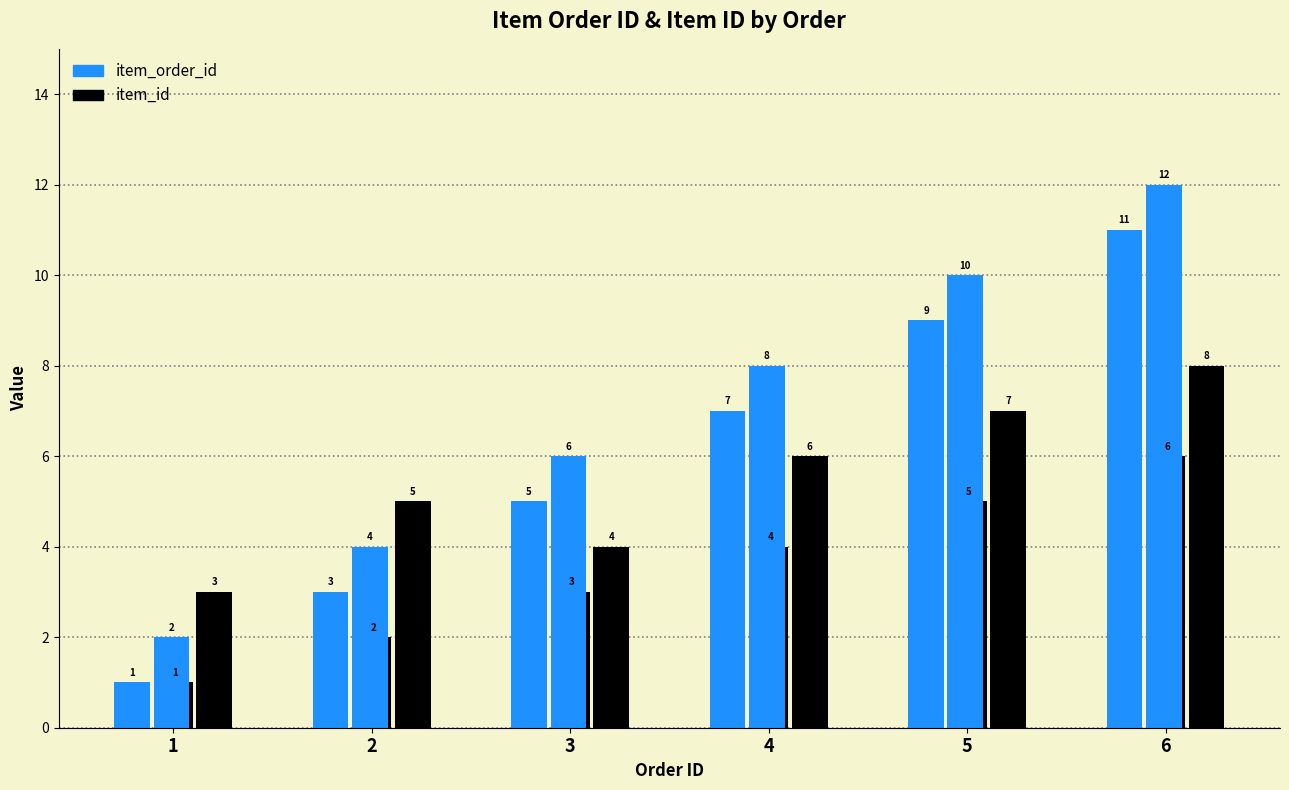

What is the sum of the item_id values at 3 and 5?

8